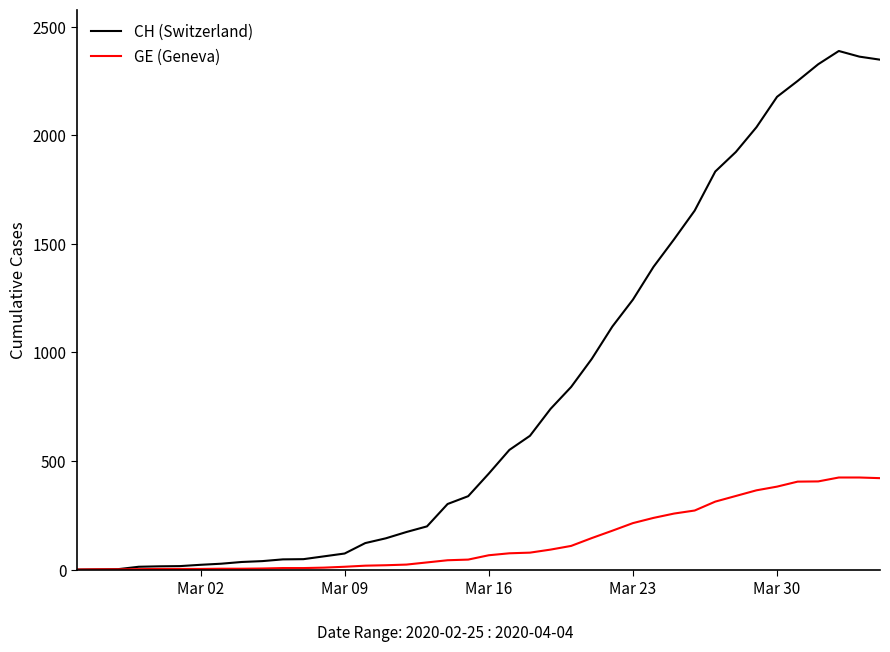

Which series has the largest total across all categories?

CH (Switzerland)